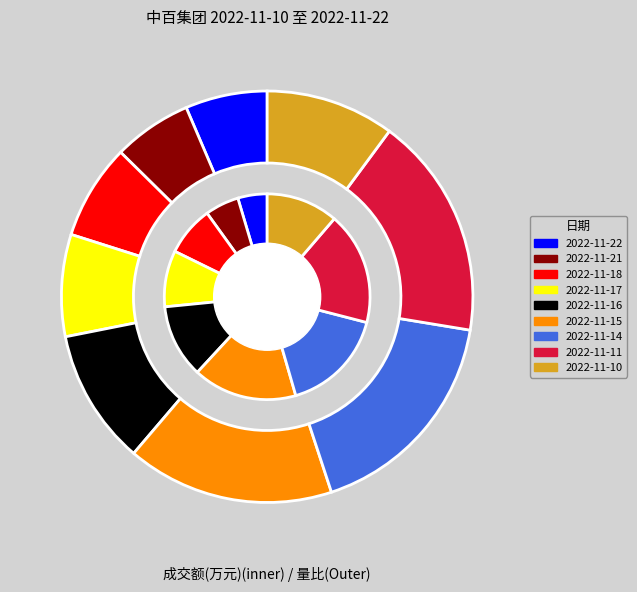

How many slices are in this pie chart?

9